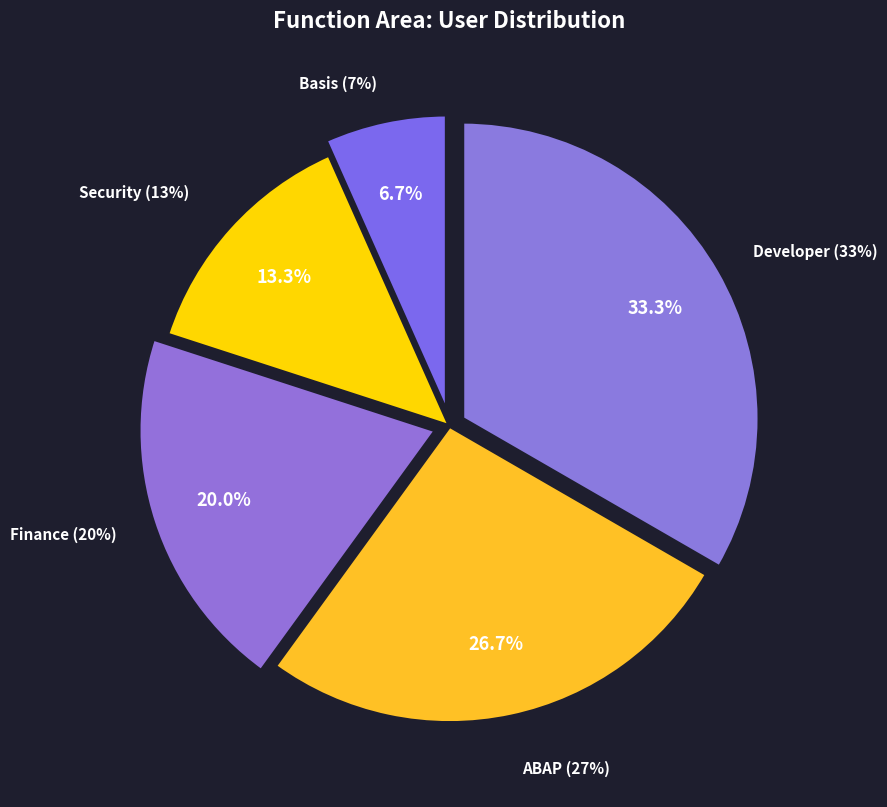

What is the smallest slice in the pie chart?

Basis